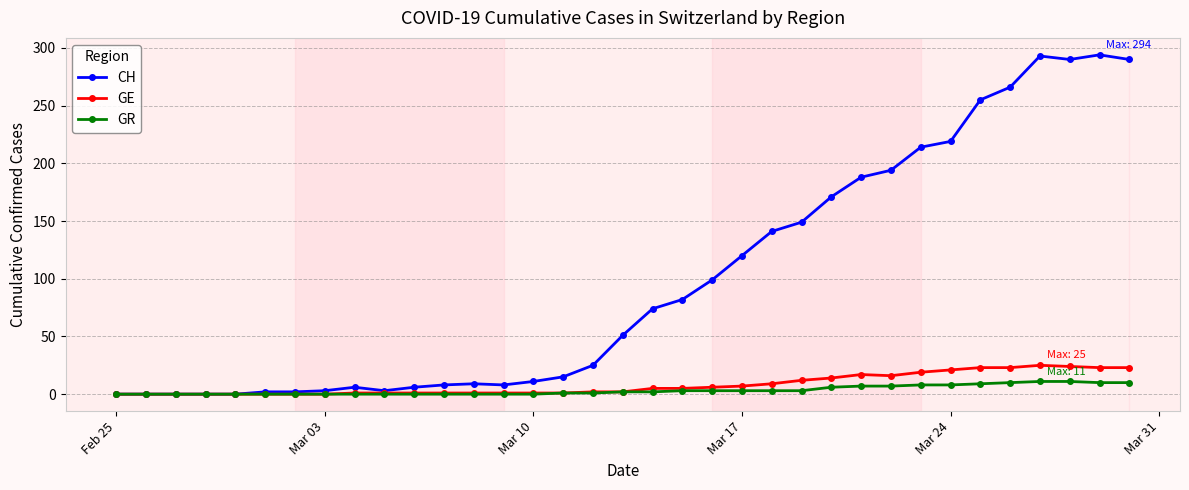

True or false: GE has more than 0 points higher than both neighbors.

True